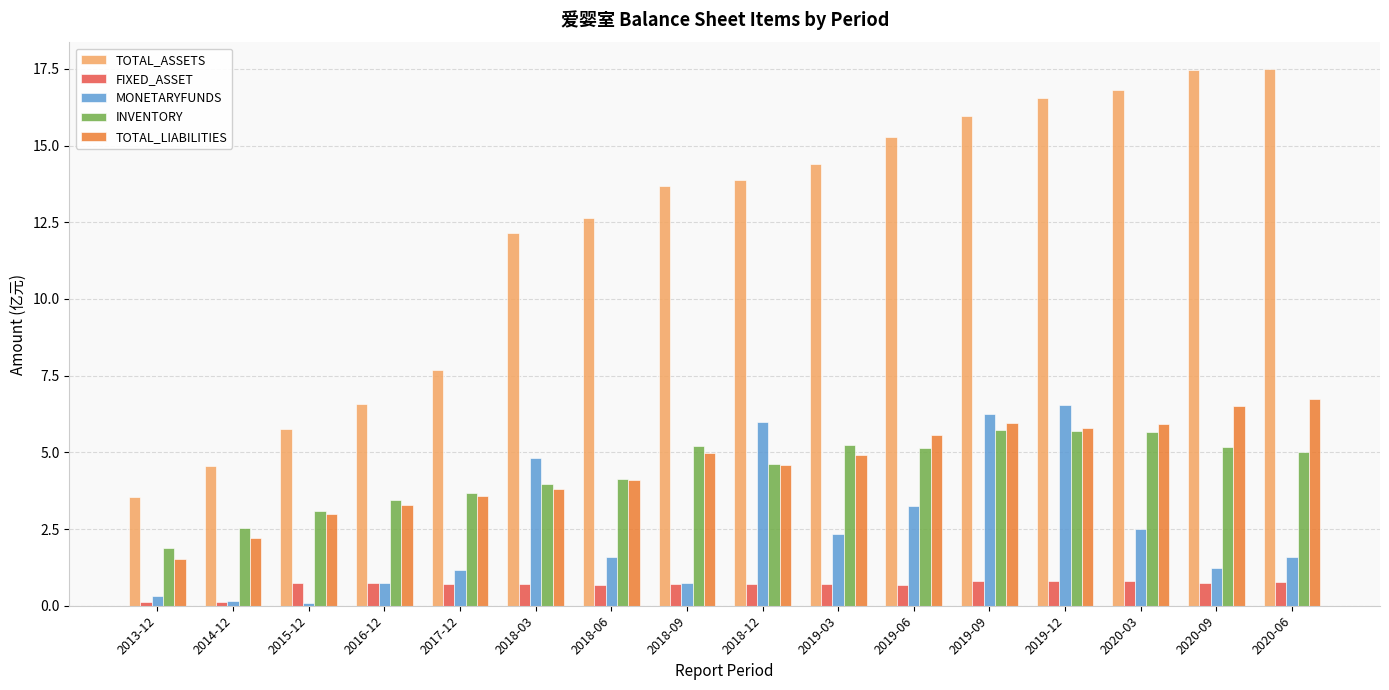

How many groups of bars are there?

16